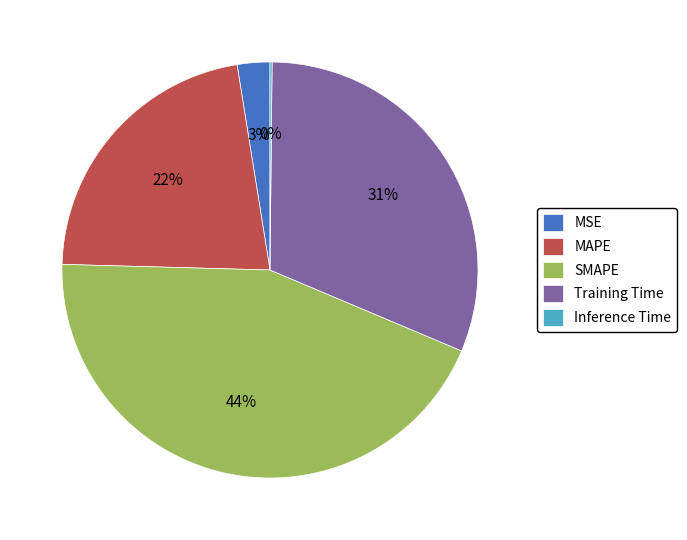

Combined, do MAPE and SMAPE account for over 50%?

Yes